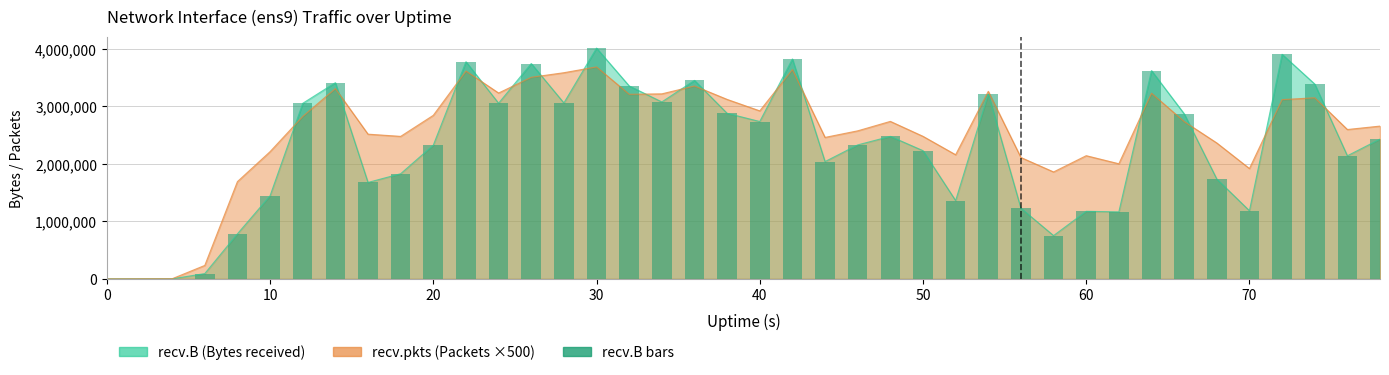

What is the difference between the second highest and second lowest values?

3908275